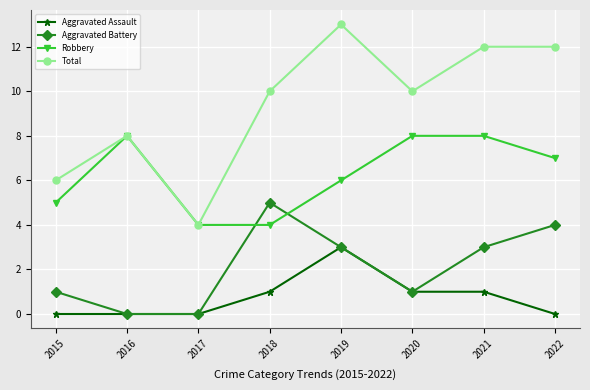

Reading right to left, transcribe all the data shown in this chart.

Aggravated Assault: 2022=0	2021=1	2020=1	2019=3	2018=1	2017=0	2016=0	2015=0
Aggravated Battery: 2022=4	2021=3	2020=1	2019=3	2018=5	2017=0	2016=0	2015=1
Robbery: 2022=7	2021=8	2020=8	2019=6	2018=4	2017=4	2016=8	2015=5
Total: 2022=12	2021=12	2020=10	2019=13	2018=10	2017=4	2016=8	2015=6